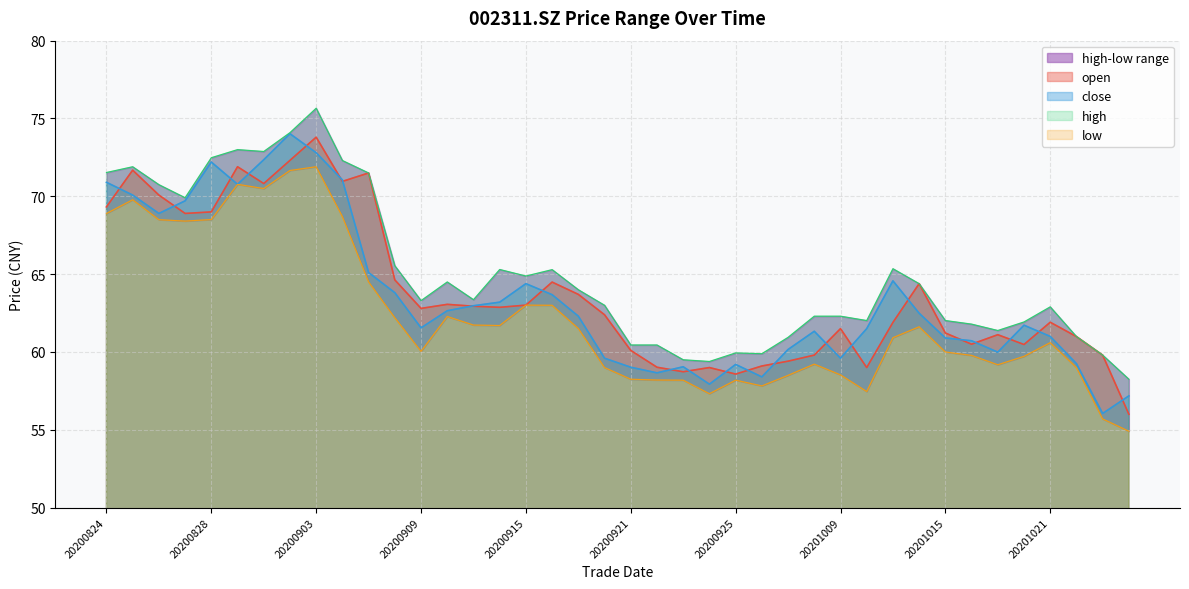

At how many categories does at least one series exceed 68?

11